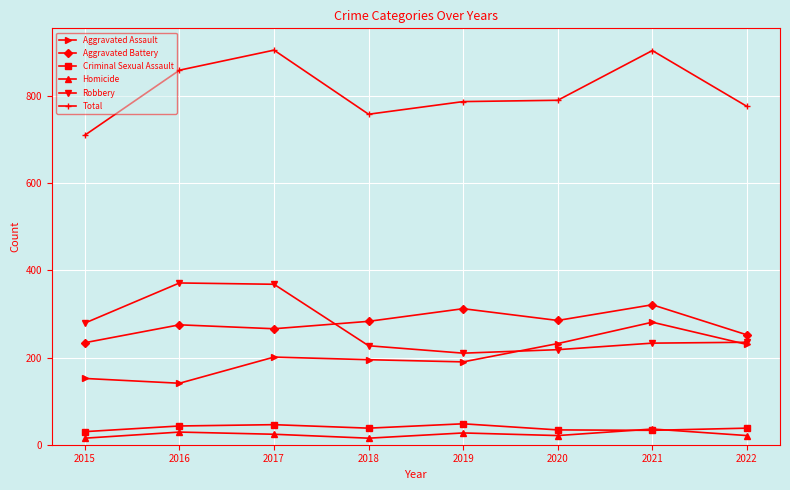

What is the difference between the maximum and second lowest values in the Aggravated Assault series?

129